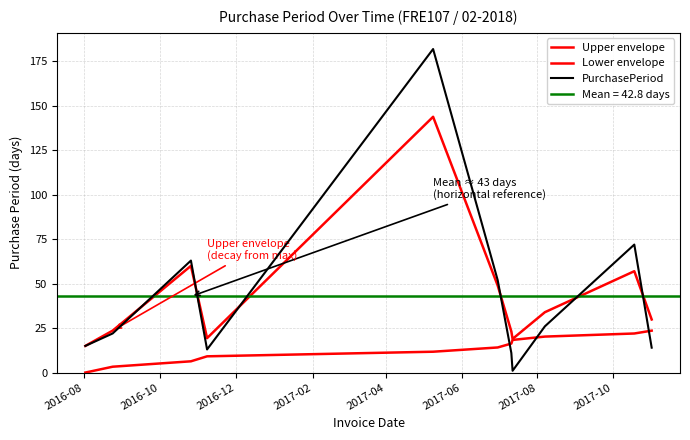

What is the value of the PurchasePeriod point at the 4th from the left?

13.0